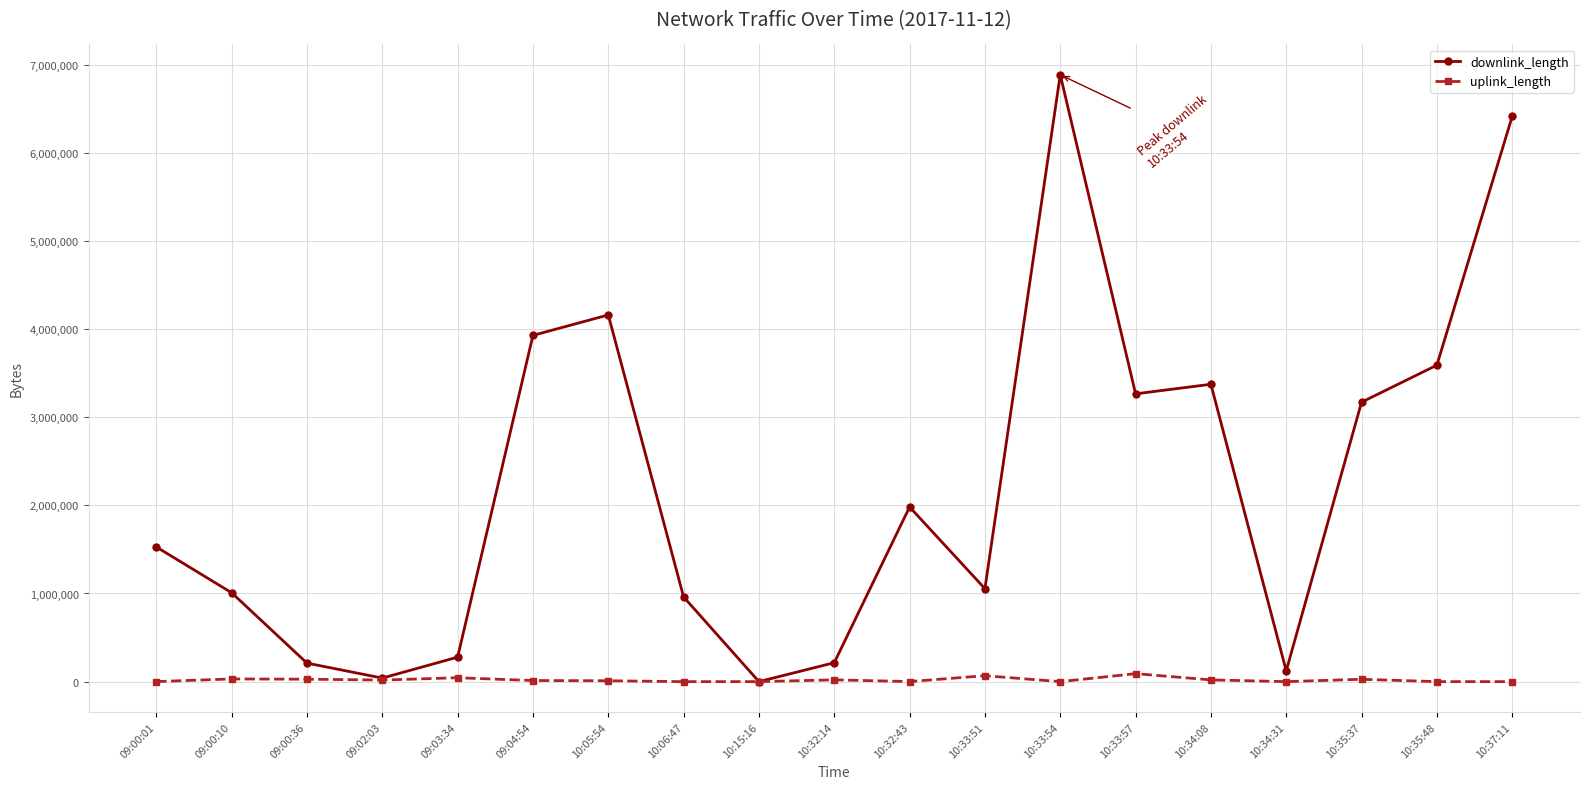

Where is the first local maximum for downlink_length?

10:05:54